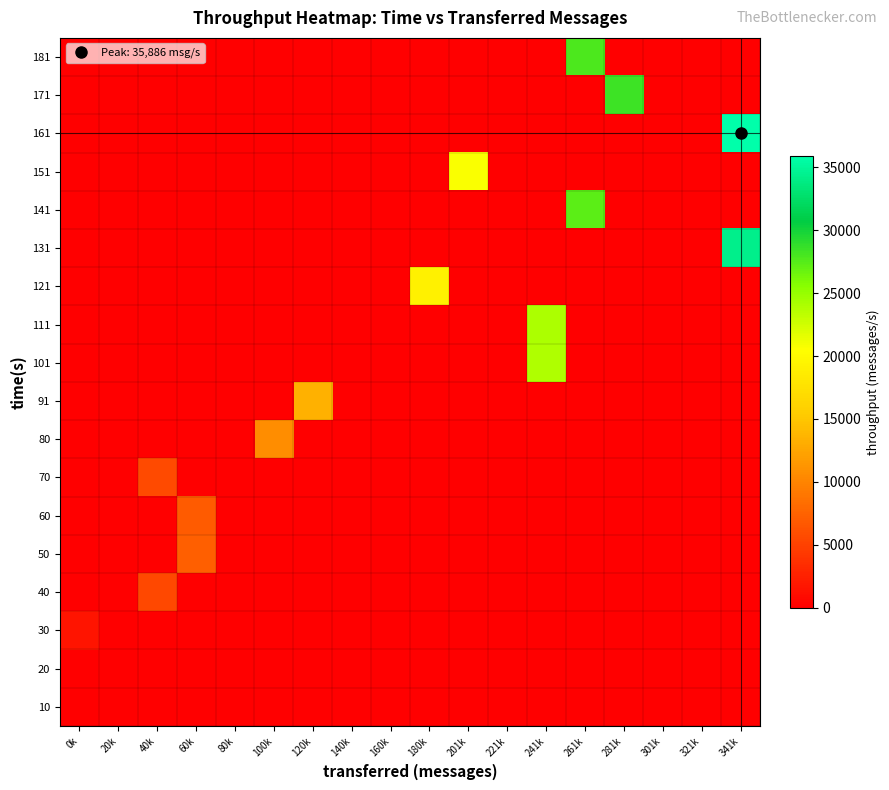

Reading right to left, transcribe all the data shown in this chart.

10: 341k=0	321k=0	301k=0	281k=0	261k=0	241k=0	221k=0	201k=0	180k=0	160k=0	140k=0	120k=0	100k=0	80k=0	60k=0	40k=0	20k=0	0k=0
20: 341k=0	321k=0	301k=0	281k=0	261k=0	241k=0	221k=0	201k=0	180k=0	160k=0	140k=0	120k=0	100k=0	80k=0	60k=0	40k=0	20k=0	0k=0
30: 341k=0	321k=0	301k=0	281k=0	261k=0	241k=0	221k=0	201k=0	180k=0	160k=0	140k=0	120k=0	100k=0	80k=0	60k=0	40k=0	20k=0	0k=1610
40: 341k=0	321k=0	301k=0	281k=0	261k=0	241k=0	221k=0	201k=0	180k=0	160k=0	140k=0	120k=0	100k=0	80k=0	60k=0	40k=5503	20k=0	0k=0
50: 341k=0	321k=0	301k=0	281k=0	261k=0	241k=0	221k=0	201k=0	180k=0	160k=0	140k=0	120k=0	100k=0	80k=0	60k=7282	40k=0	20k=0	0k=0
60: 341k=0	321k=0	301k=0	281k=0	261k=0	241k=0	221k=0	201k=0	180k=0	160k=0	140k=0	120k=0	100k=0	80k=0	60k=6935	40k=0	20k=0	0k=0
70: 341k=0	321k=0	301k=0	281k=0	261k=0	241k=0	221k=0	201k=0	180k=0	160k=0	140k=0	120k=0	100k=0	80k=0	60k=0	40k=5681	20k=0	0k=0
80: 341k=0	321k=0	301k=0	281k=0	261k=0	241k=0	221k=0	201k=0	180k=0	160k=0	140k=0	120k=0	100k=10744	80k=0	60k=0	40k=0	20k=0	0k=0
91: 341k=0	321k=0	301k=0	281k=0	261k=0	241k=0	221k=0	201k=0	180k=0	160k=0	140k=0	120k=13407	100k=0	80k=0	60k=0	40k=0	20k=0	0k=0
101: 341k=0	321k=0	301k=0	281k=0	261k=0	241k=23948	221k=0	201k=0	180k=0	160k=0	140k=0	120k=0	100k=0	80k=0	60k=0	40k=0	20k=0	0k=0
111: 341k=0	321k=0	301k=0	281k=0	261k=0	241k=24067	221k=0	201k=0	180k=0	160k=0	140k=0	120k=0	100k=0	80k=0	60k=0	40k=0	20k=0	0k=0
121: 341k=0	321k=0	301k=0	281k=0	261k=0	241k=0	221k=0	201k=0	180k=19073	160k=0	140k=0	120k=0	100k=0	80k=0	60k=0	40k=0	20k=0	0k=0
131: 341k=34271	321k=0	301k=0	281k=0	261k=0	241k=0	221k=0	201k=0	180k=0	160k=0	140k=0	120k=0	100k=0	80k=0	60k=0	40k=0	20k=0	0k=0
141: 341k=0	321k=0	301k=0	281k=0	261k=27271	241k=0	221k=0	201k=0	180k=0	160k=0	140k=0	120k=0	100k=0	80k=0	60k=0	40k=0	20k=0	0k=0
151: 341k=0	321k=0	301k=0	281k=0	261k=0	241k=0	221k=0	201k=20743	180k=0	160k=0	140k=0	120k=0	100k=0	80k=0	60k=0	40k=0	20k=0	0k=0
161: 341k=35886	321k=0	301k=0	281k=0	261k=0	241k=0	221k=0	201k=0	180k=0	160k=0	140k=0	120k=0	100k=0	80k=0	60k=0	40k=0	20k=0	0k=0
171: 341k=0	321k=0	301k=0	281k=28382	261k=0	241k=0	221k=0	201k=0	180k=0	160k=0	140k=0	120k=0	100k=0	80k=0	60k=0	40k=0	20k=0	0k=0
181: 341k=0	321k=0	301k=0	281k=0	261k=27785	241k=0	221k=0	201k=0	180k=0	160k=0	140k=0	120k=0	100k=0	80k=0	60k=0	40k=0	20k=0	0k=0